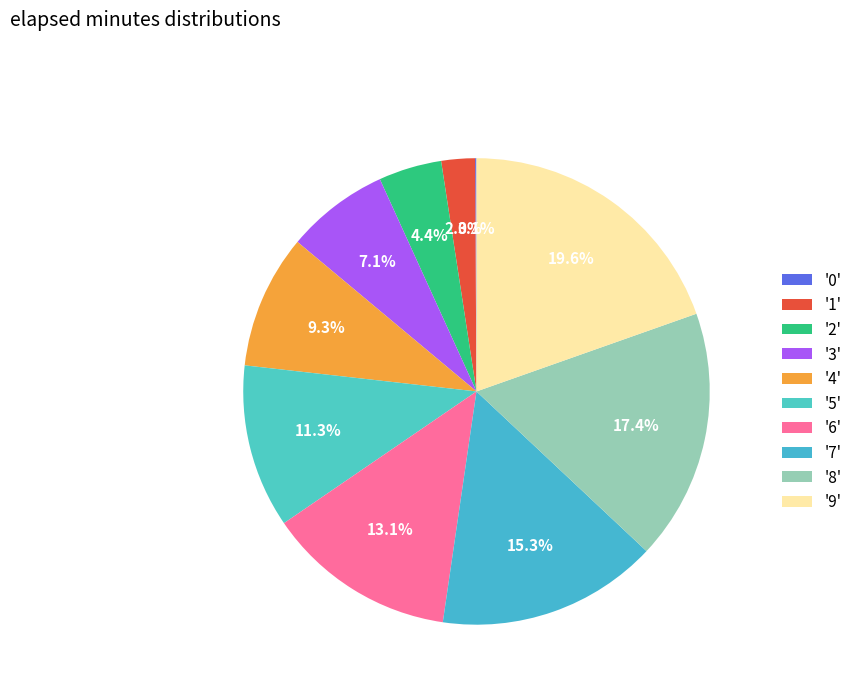

Which slice is the largest?

'9'